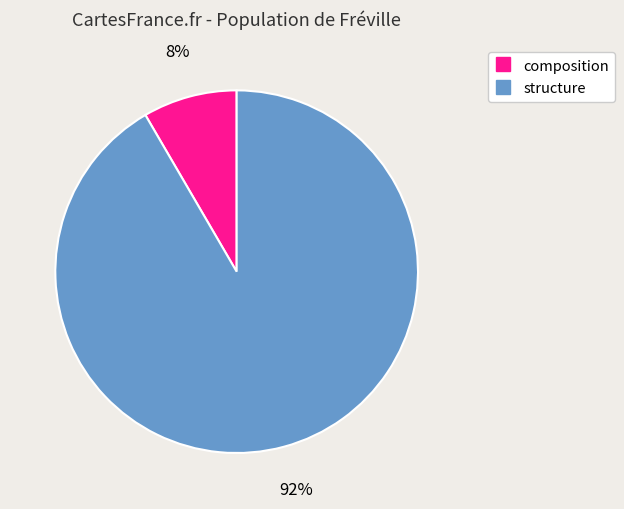

Is structure the majority of the pie?

Yes